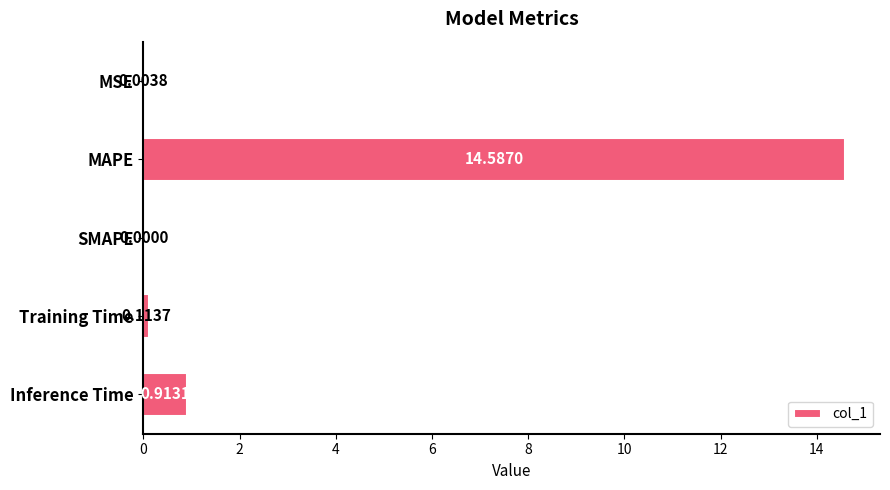

Between Inference Time and MAPE, which is larger?

MAPE